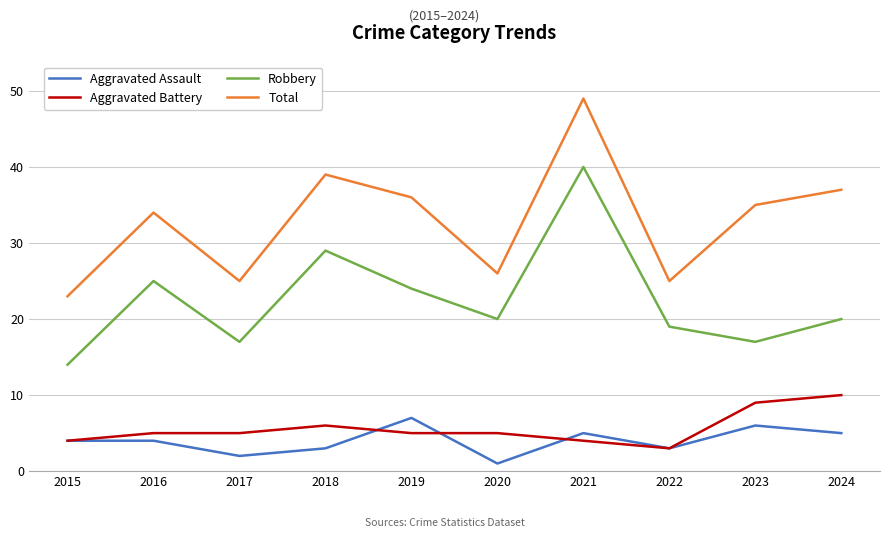

What is the difference between the Aggravated Assault values at 2020 and 2018?

2